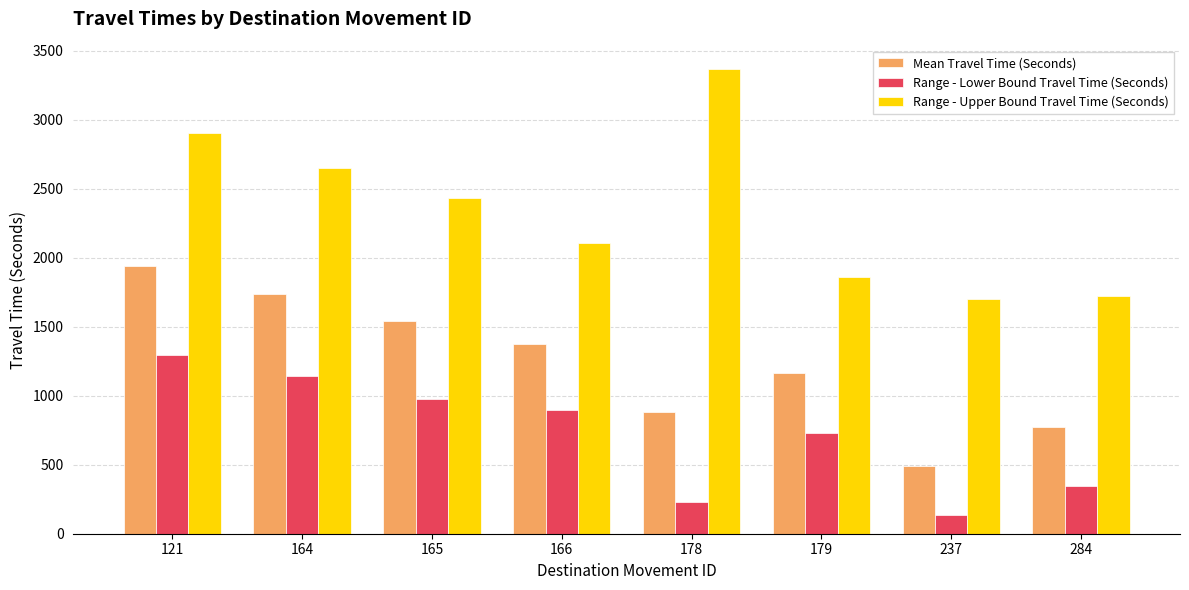

What is the sum of all Range - Lower Bound Travel Time (Seconds) values?

5749